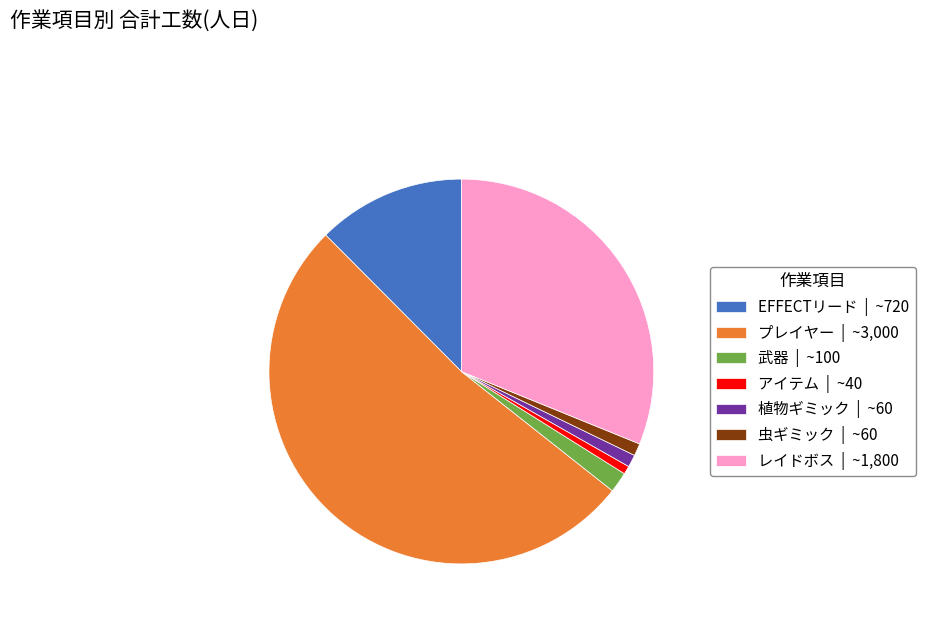

Is there any slice that represents more than half of the pie?

Yes